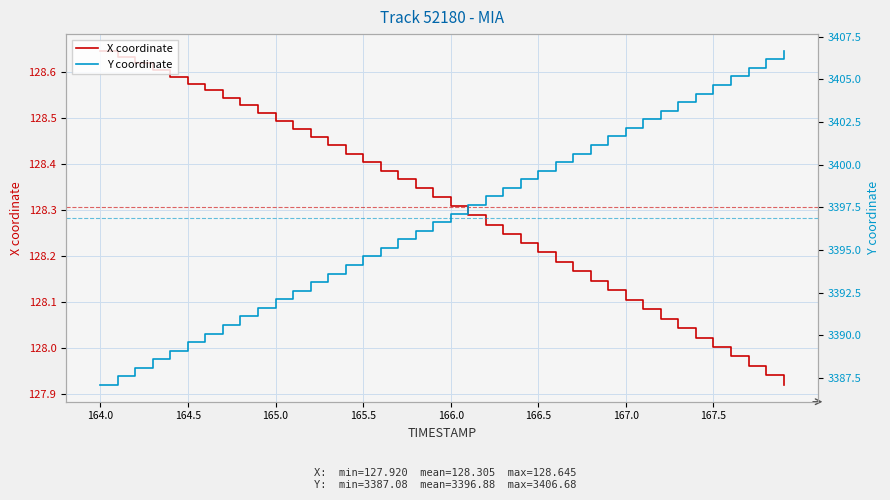

Does the chart have visible grid lines?

Yes